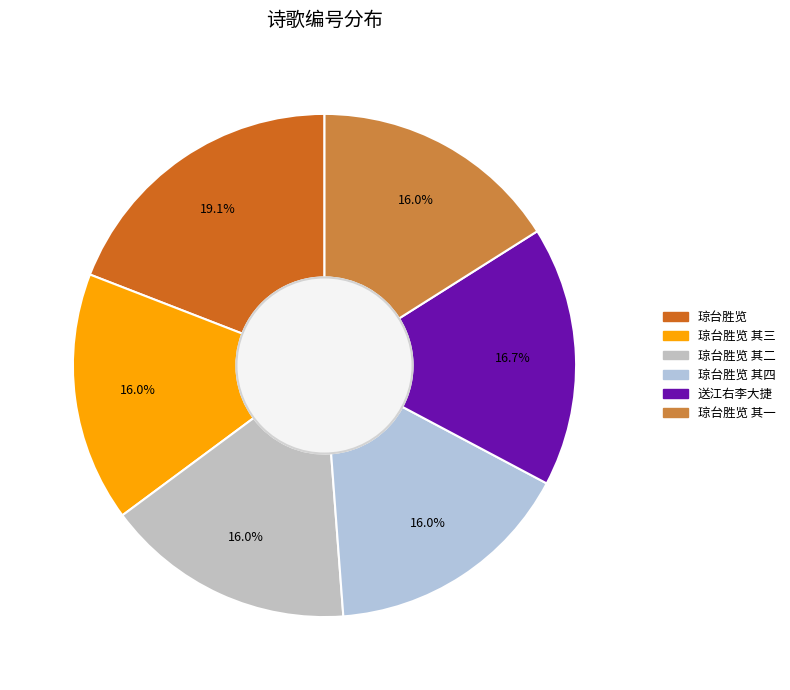

Count the number of slices in the pie.

6